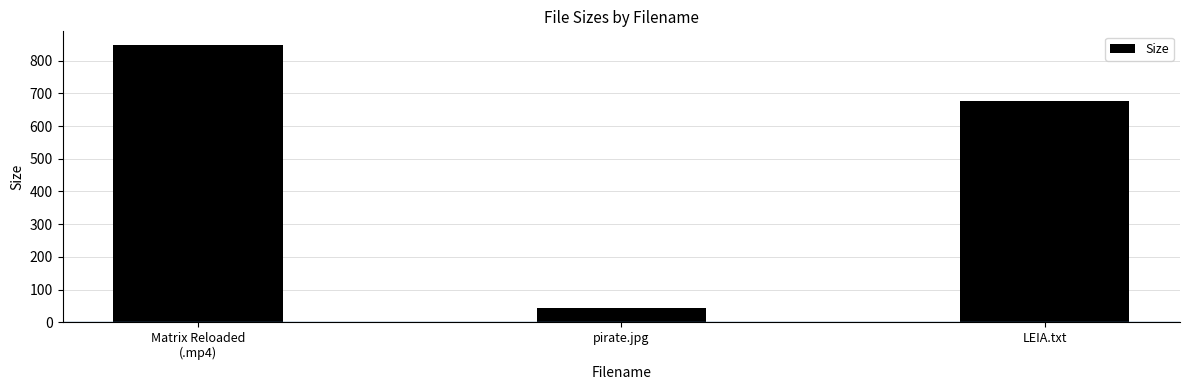

What position from the left is LEIA.txt?

3